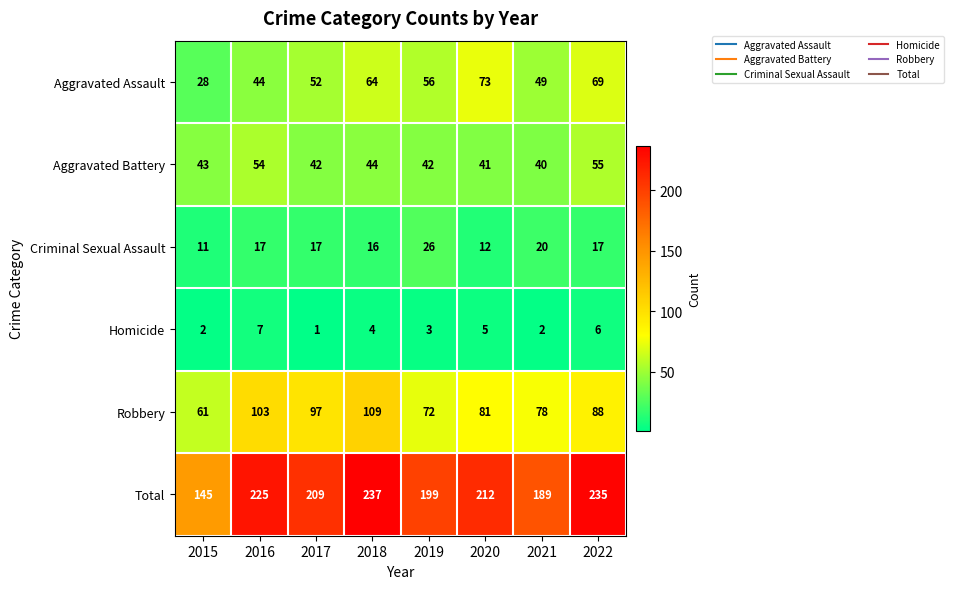

List the labels in order of Total value, largest first.

2018, 2022, 2016, 2020, 2017, 2019, 2021, 2015